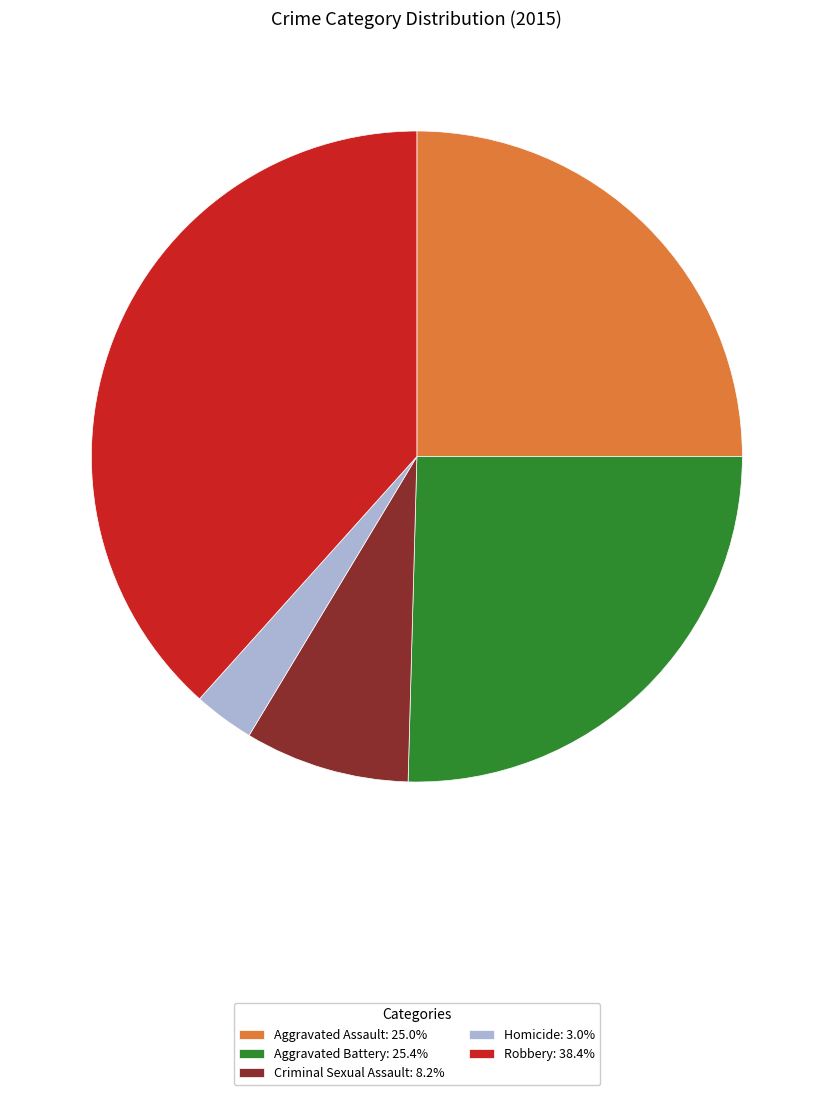

Does Criminal Sexual Assault: 8.2% account for over 50% of the chart?

No